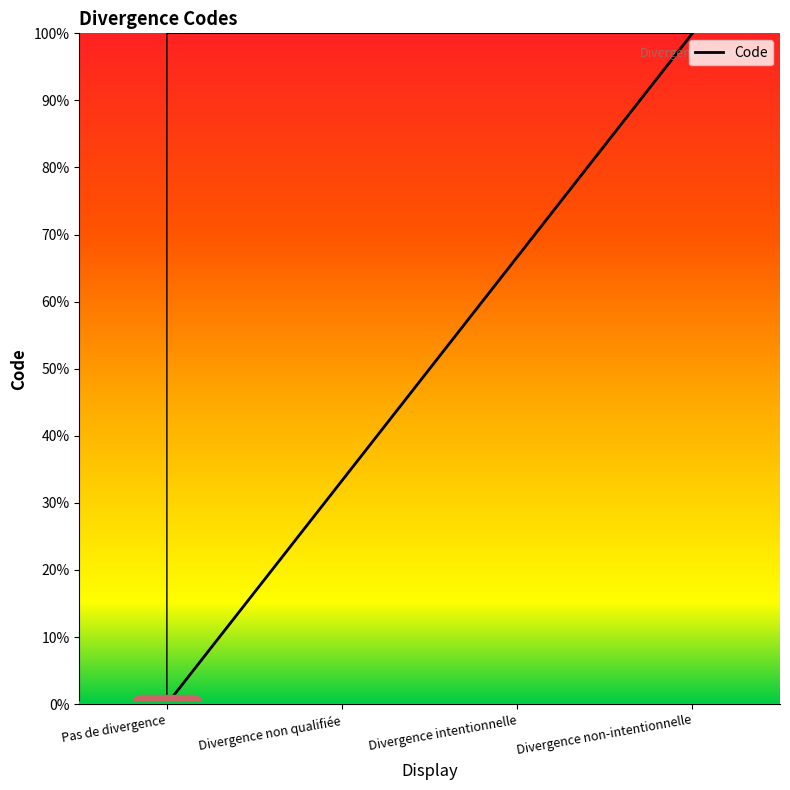

Is this an area chart (filled region under the line)?

No